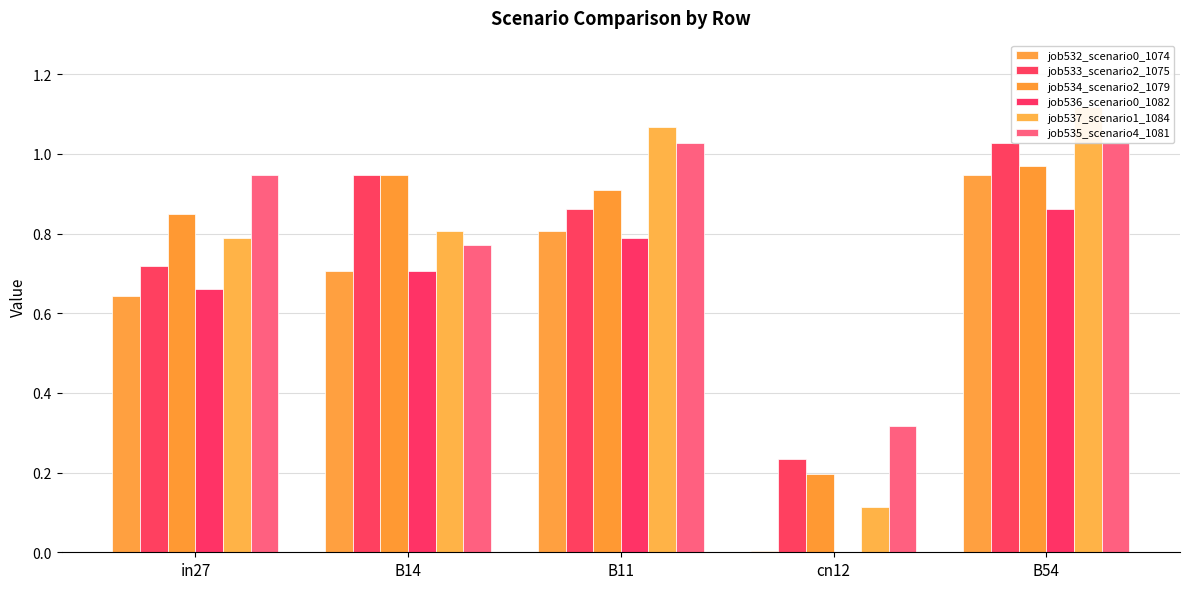

What position from the right is in27?

5